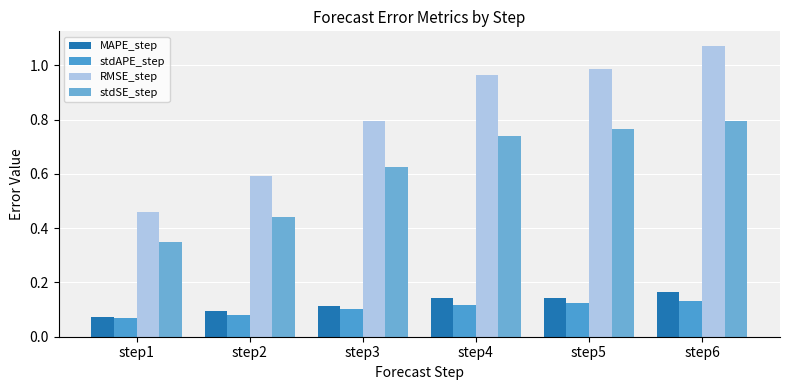

How many categories are shown in the chart?

6